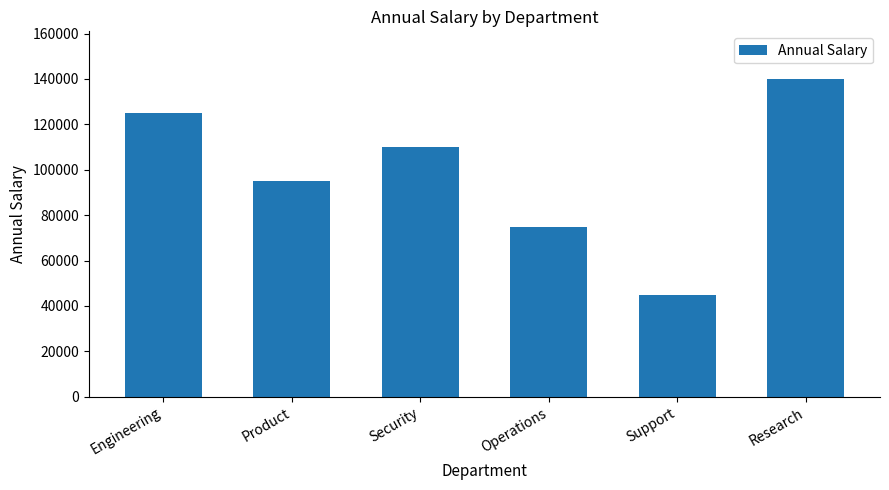

What position from the right is Security?

4